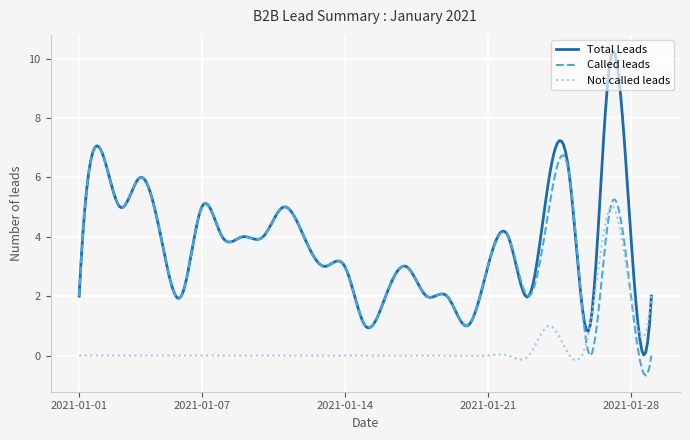

How many intersections are there between Not called leads and Called leads?

3